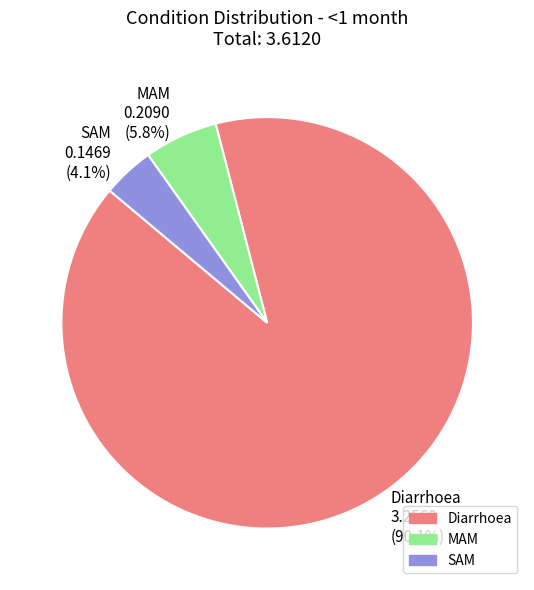

Which has a higher value, SAM or MAM?

MAM